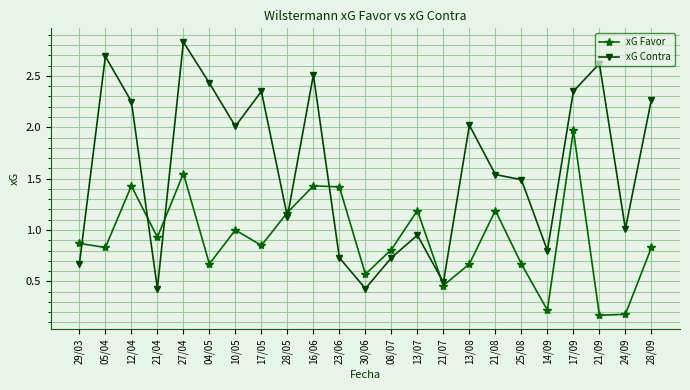

Which series has the widest spread of values?

xG Contra